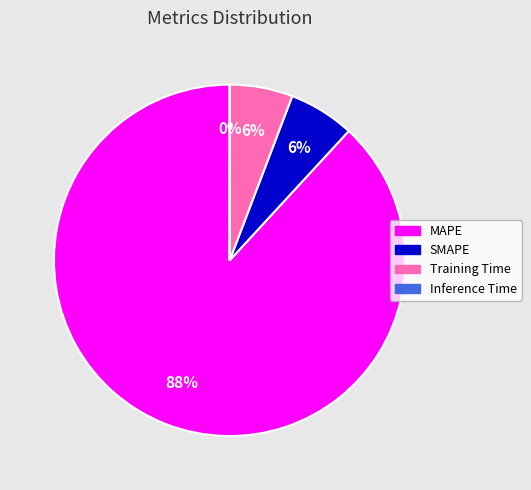

Approximately how many times larger is the value at SMAPE compared to Training Time?

1.0